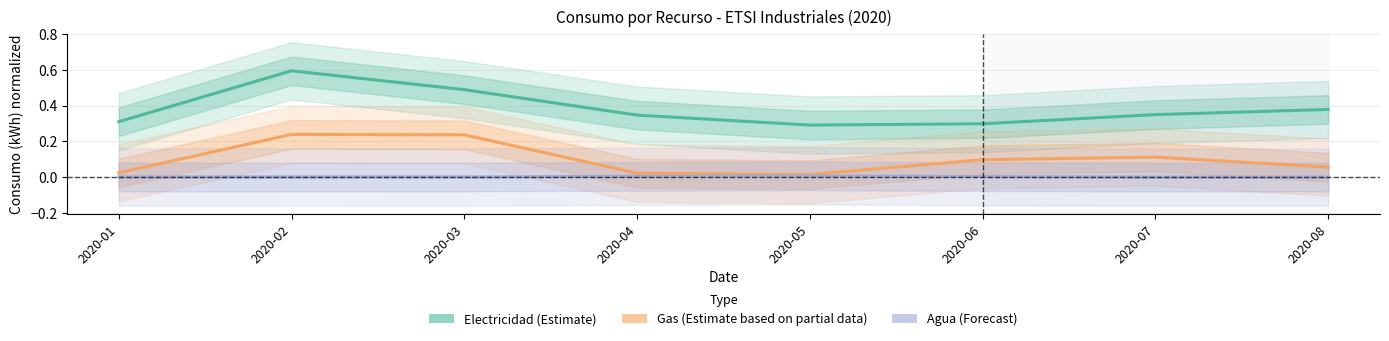

Rank the series at 2020-08 from highest to lowest value.

Electricidad (Estimate), Gas (Estimate based on partial data), Agua (Forecast)